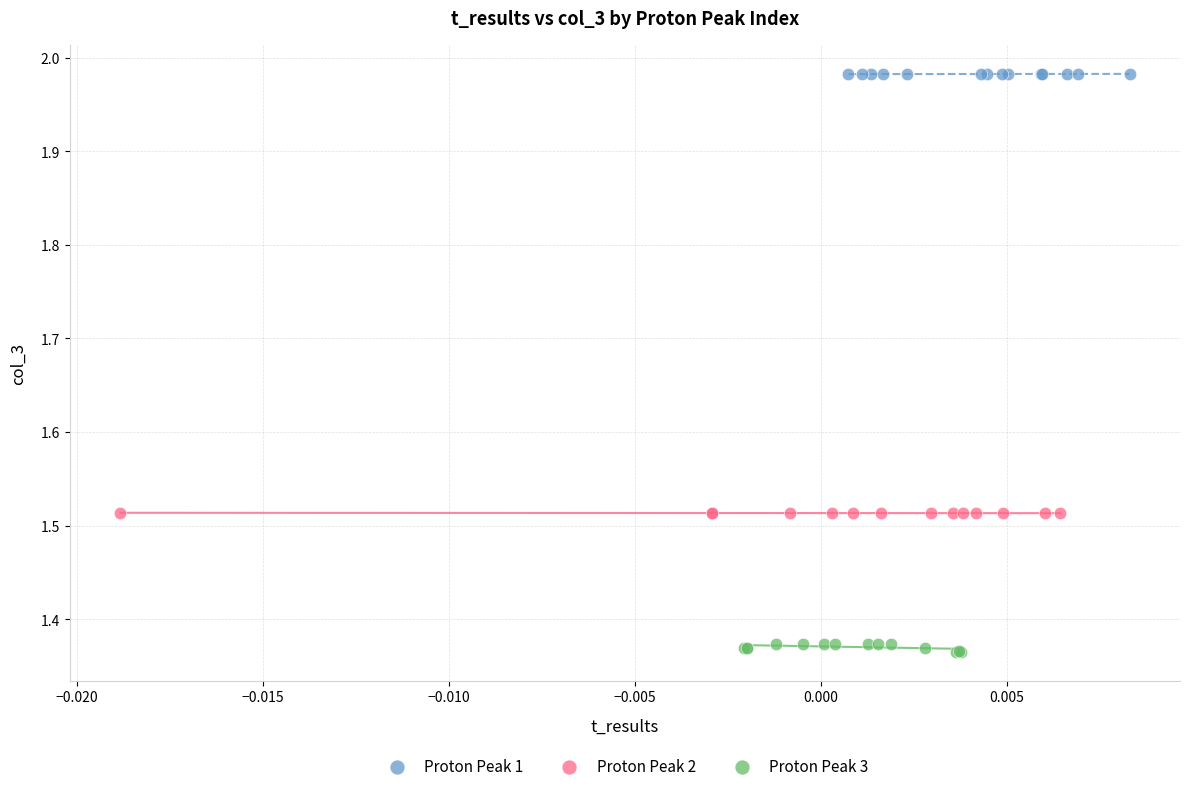

Which series contains the lowest Y value?

Proton Peak 3